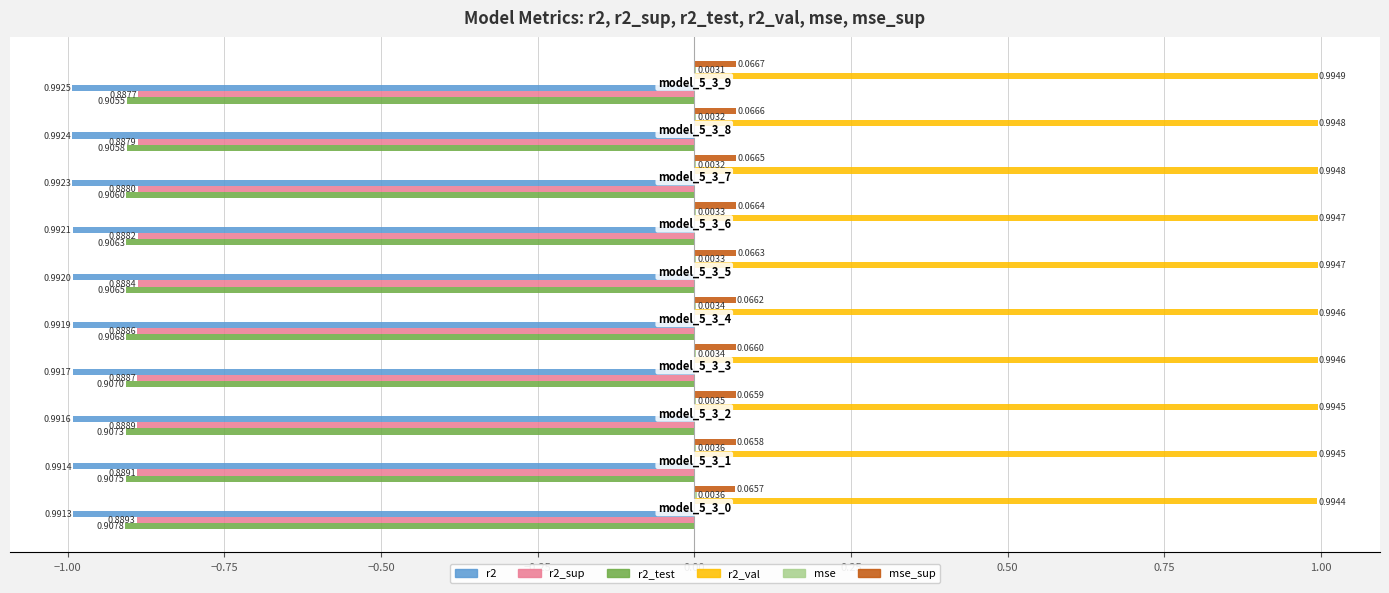

Which series has the largest total across all categories?

r2_val